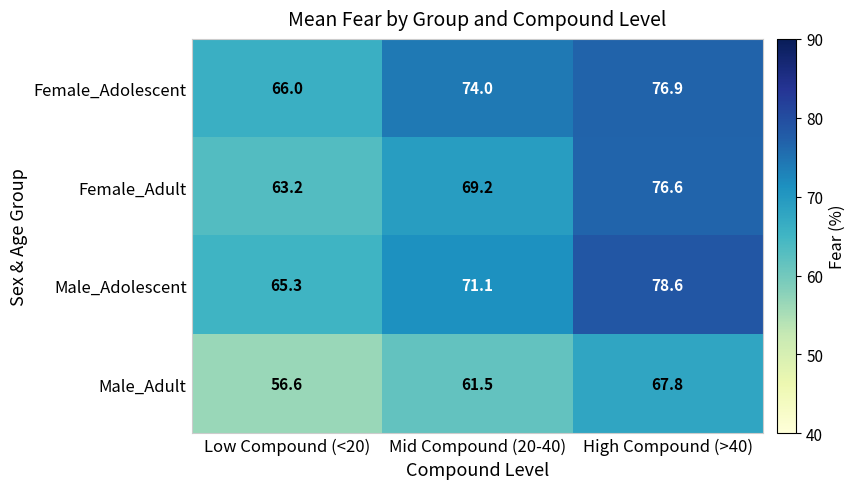

Which series has the widest spread of values?

Female_Adult